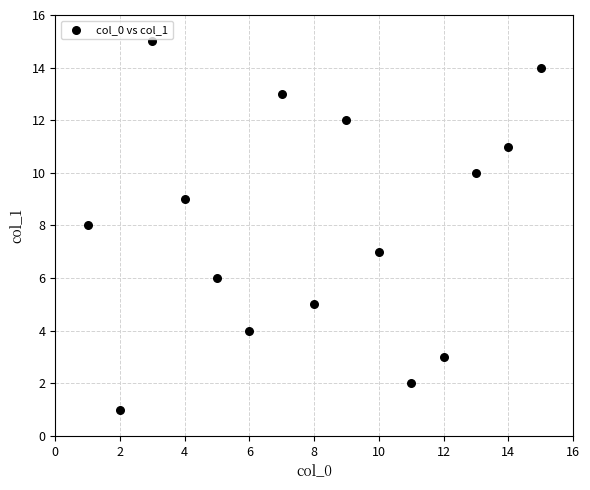

What is the range of X values (max minus min)?

14